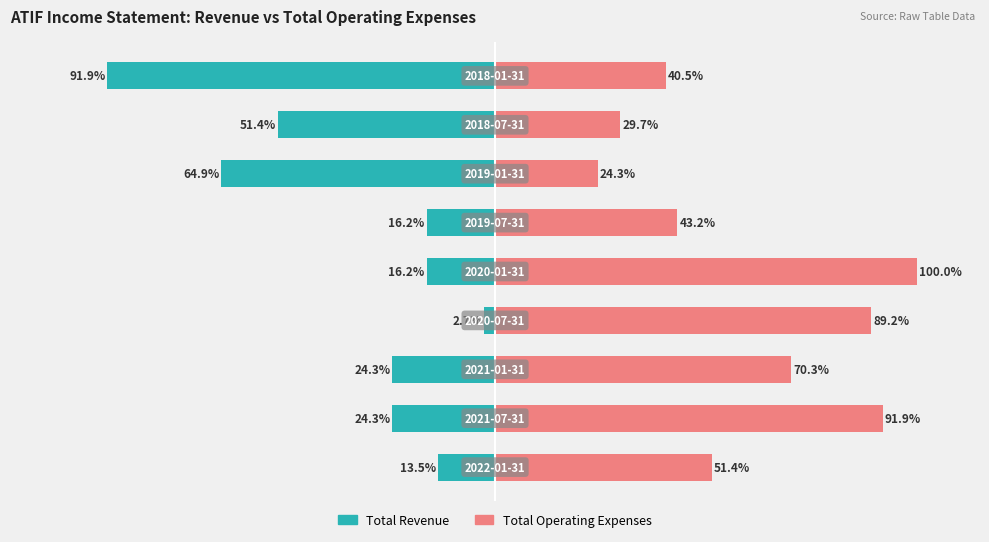

How many distinct data groups are displayed?

2